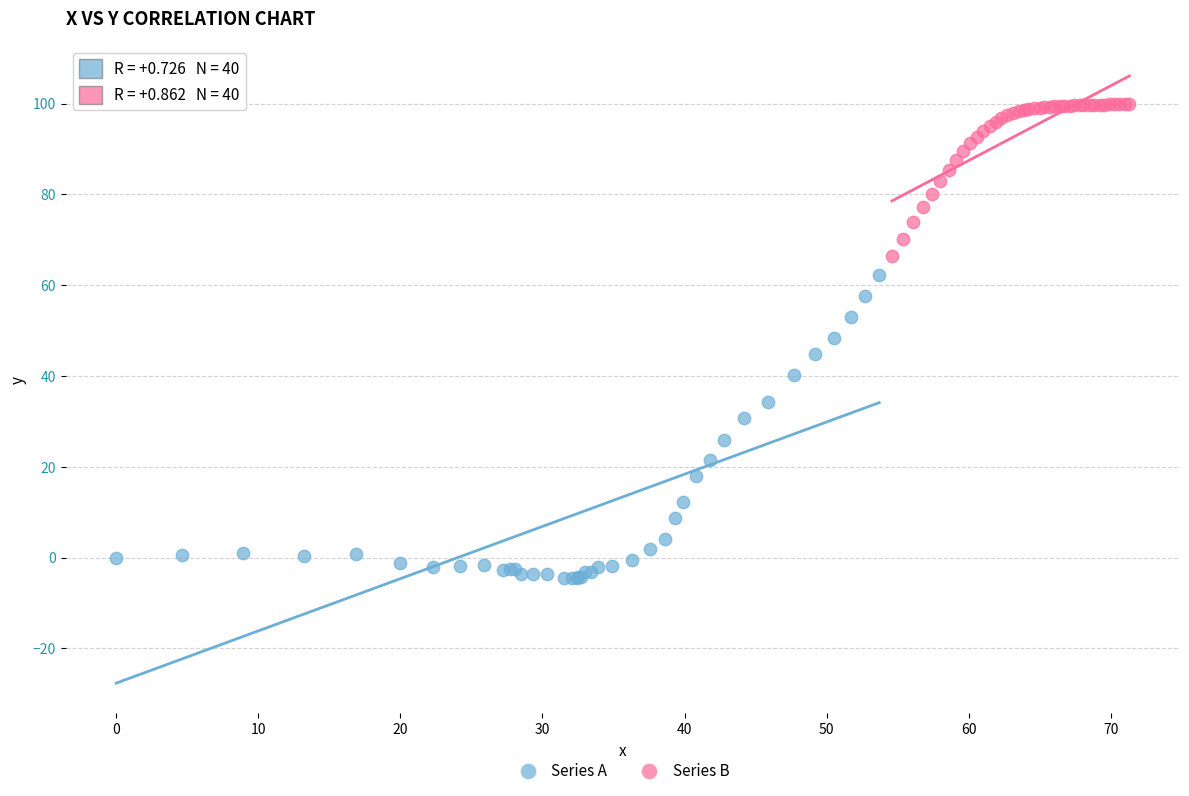

Which series contains the lowest Y value?

Series A